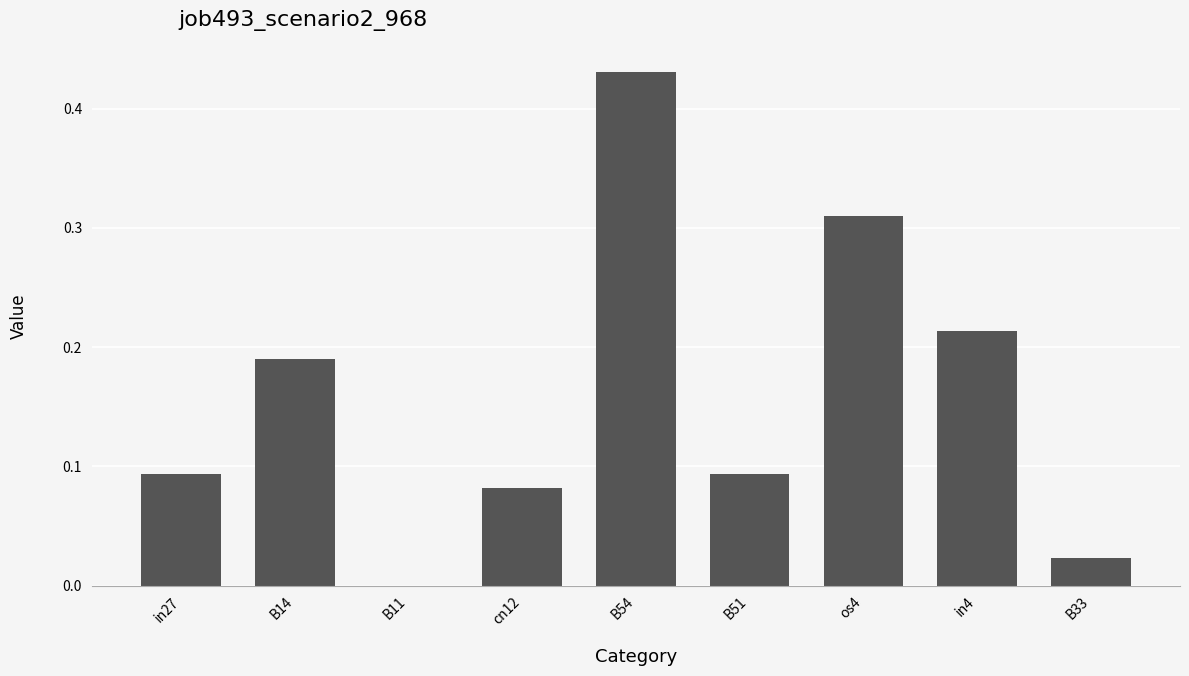

Between os4 and B11, which is larger?

os4